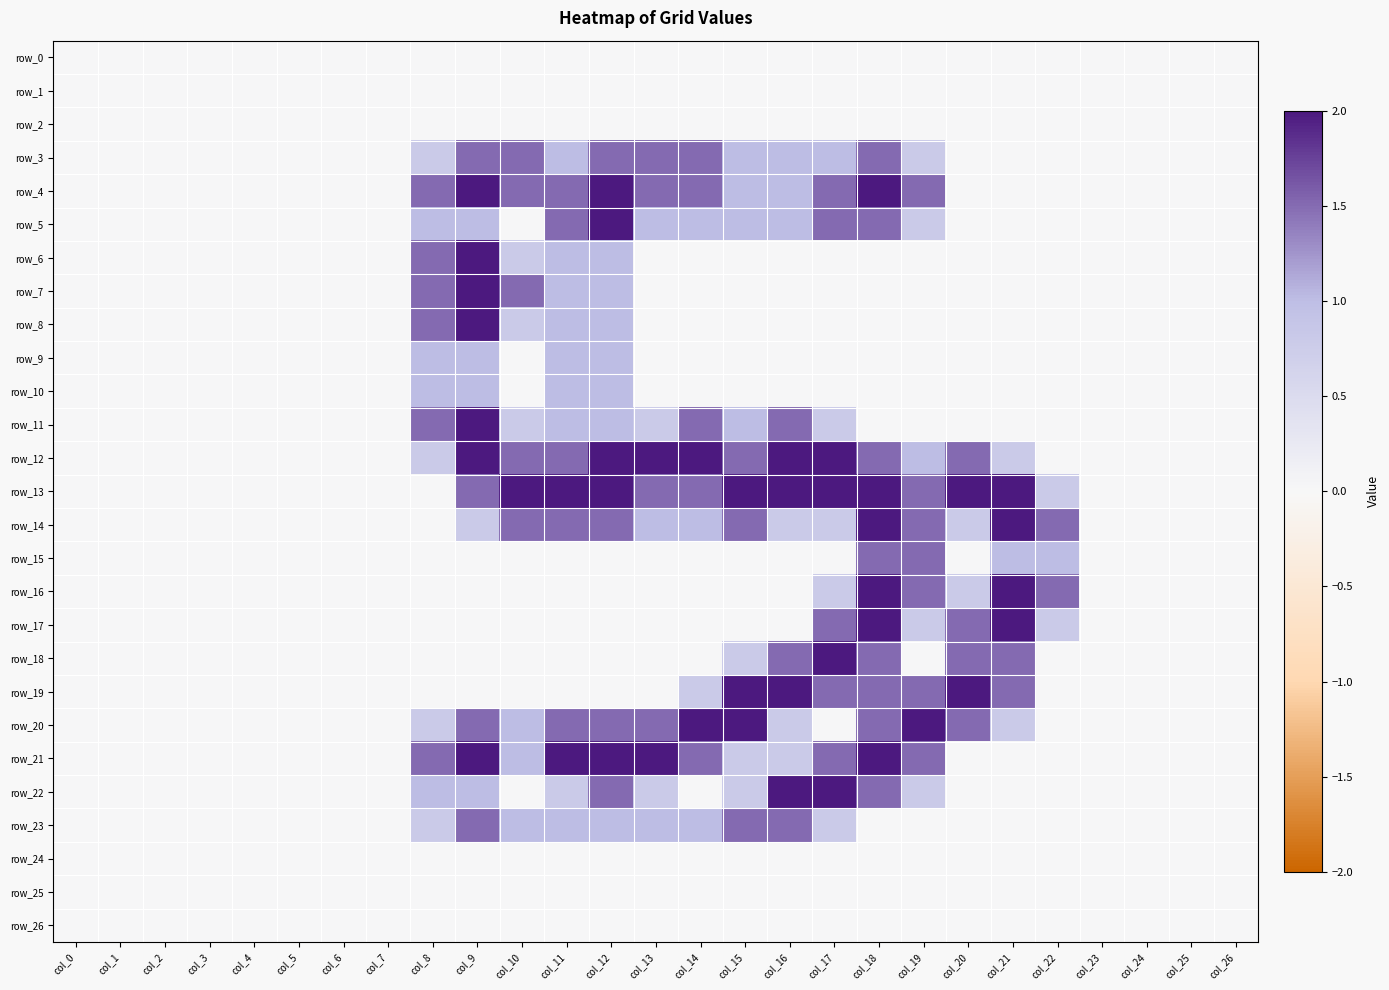

What is the difference between the maximum and minimum values in the row_7 series?

2.0